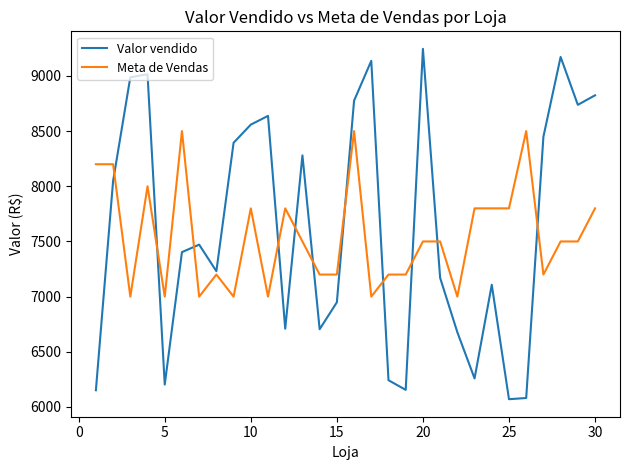

What is the smallest value displayed?

6070.5